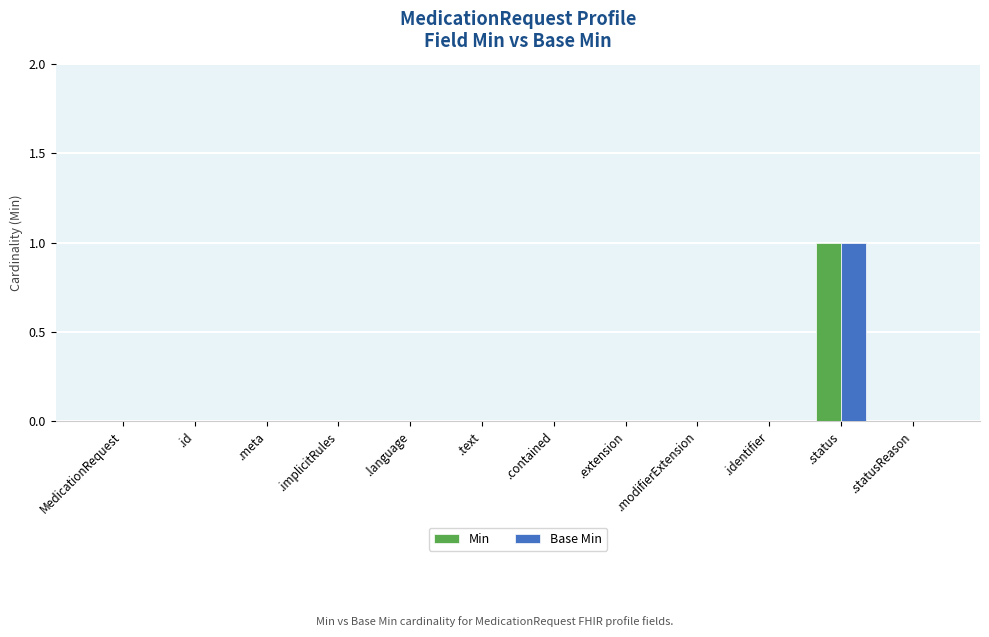

Which label corresponds to the largest value in the chart?

.status